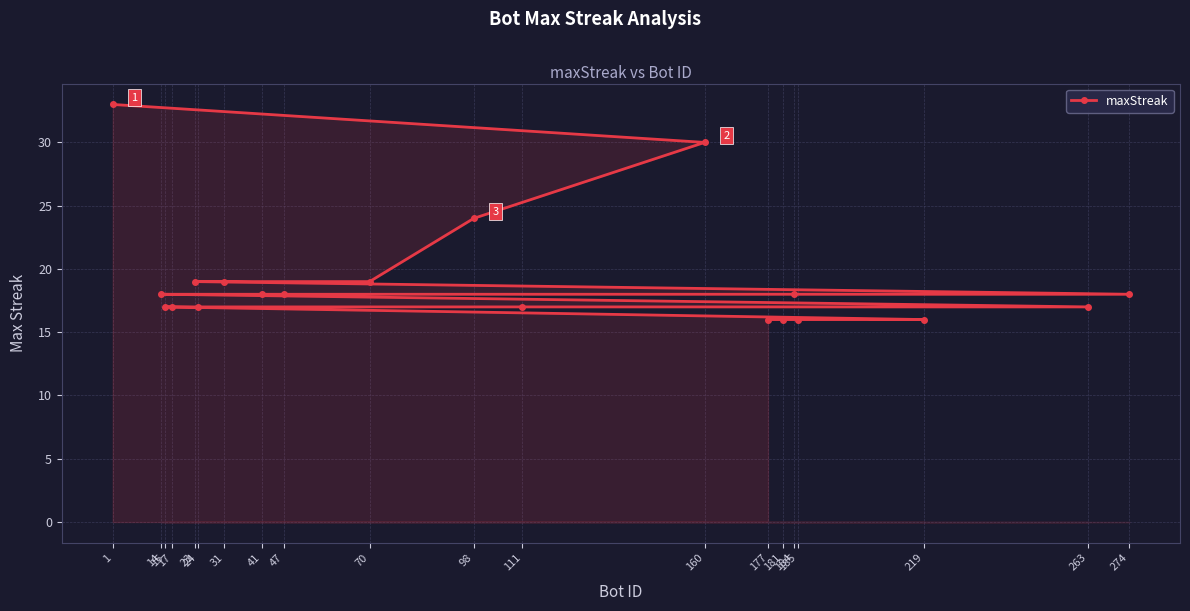

Does the chart display data point markers on the line(s)?

Yes